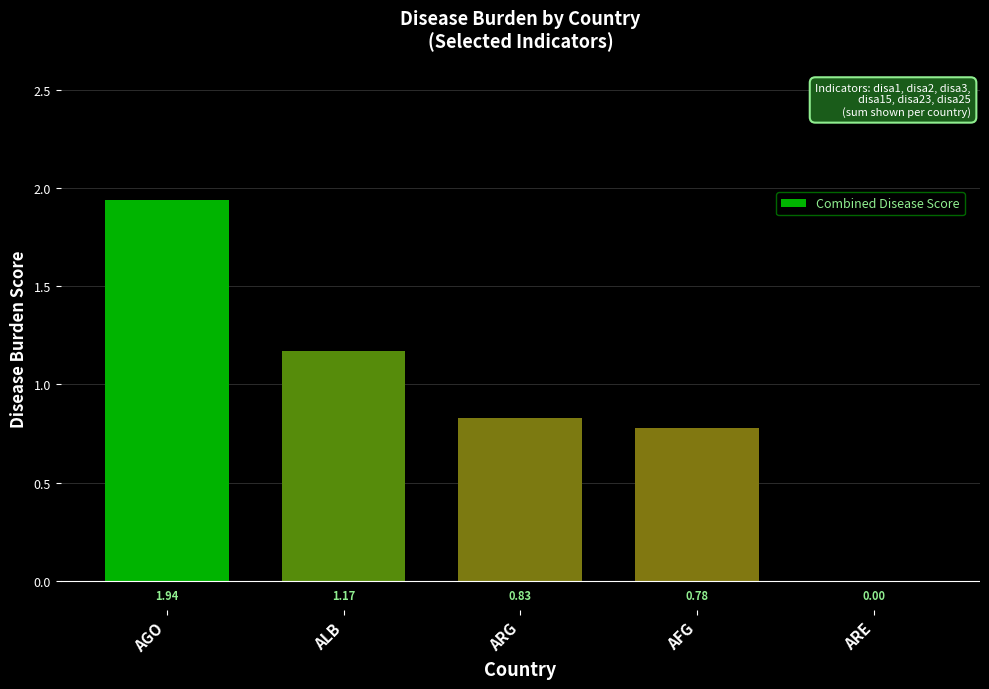

Which label corresponds to the largest value in the chart?

AGO